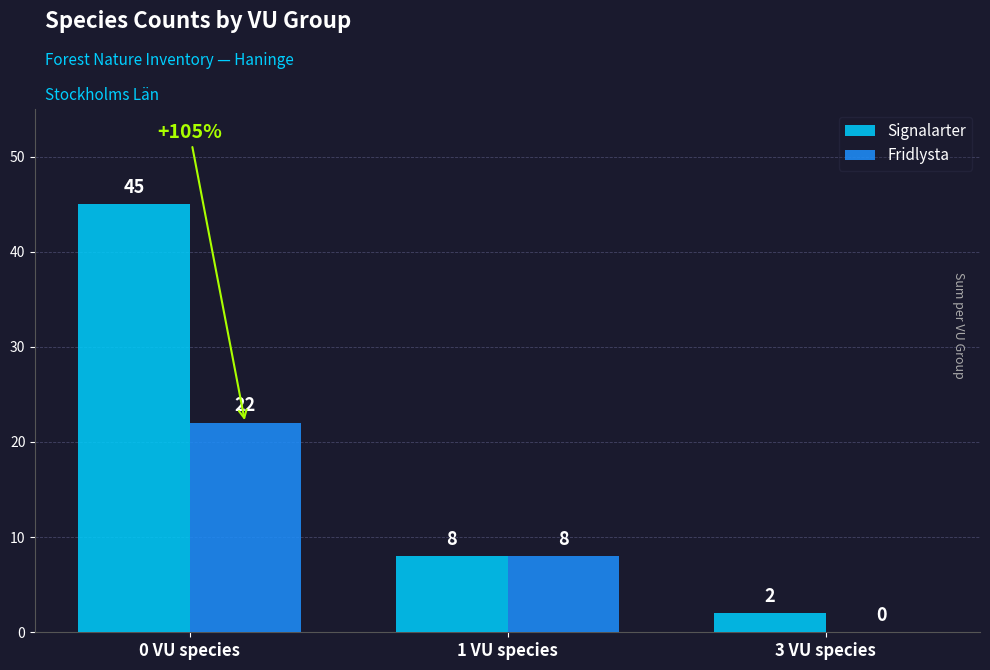

Reading left to right, transcribe all the data shown in this chart.

Signalarter: 45	8	2
Fridlysta: 22	8	0